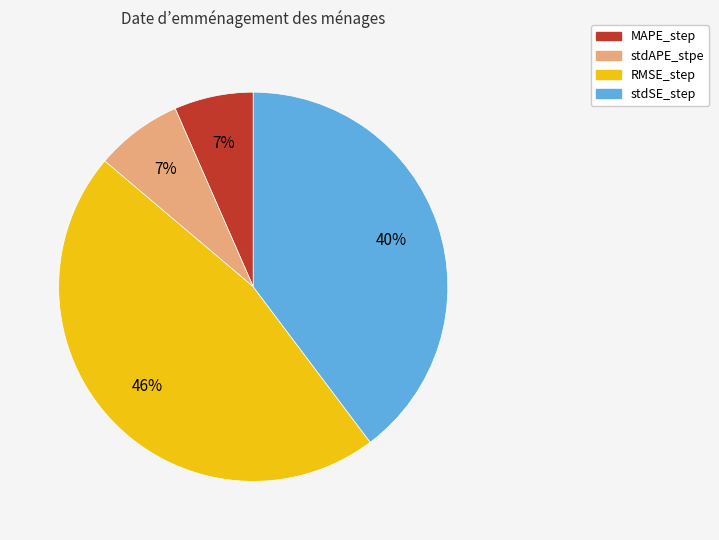

What percentage is the stdSE_step slice, to the nearest percent?

40%